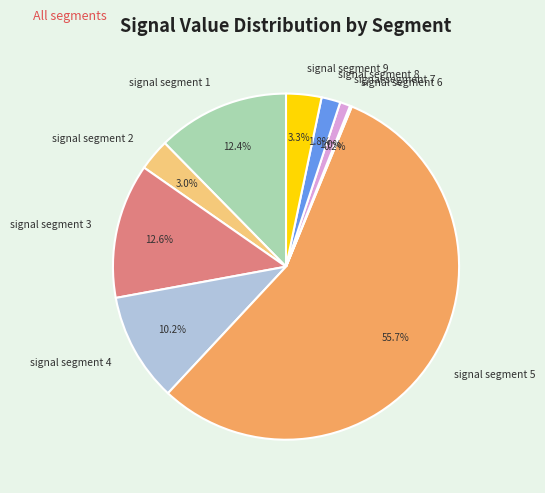

To the nearest percent, what percentage of the pie is signal segment 5?

56%